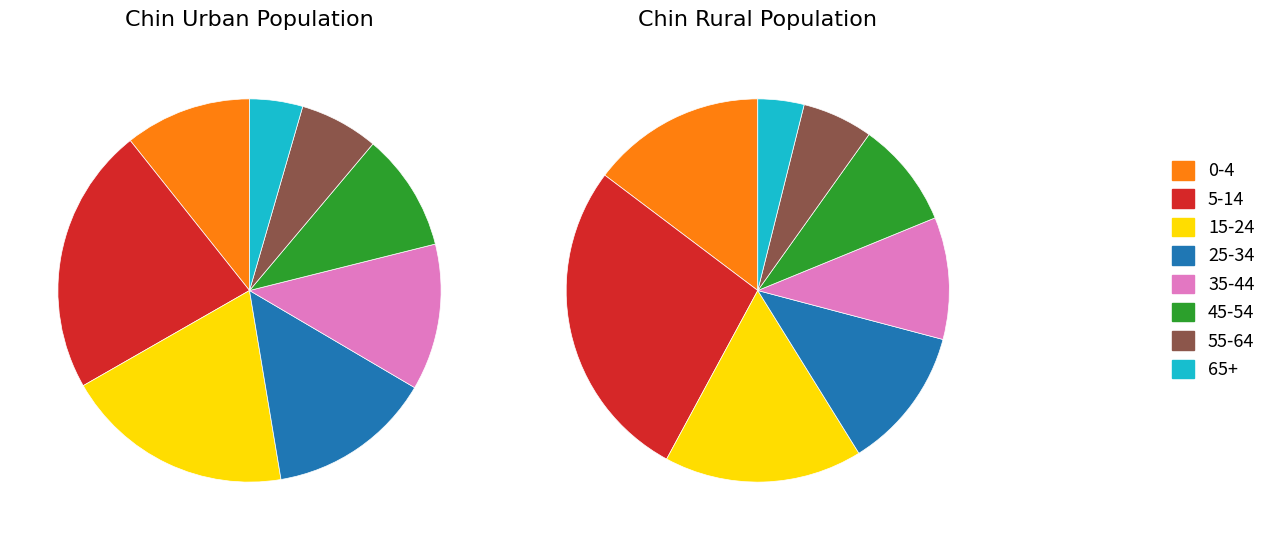

Does any single category account for the majority?

No